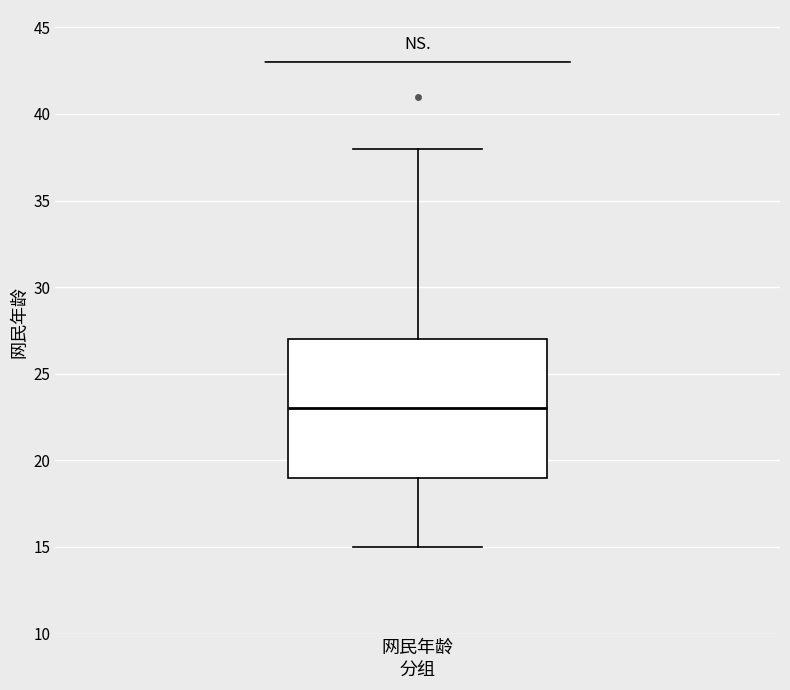

Read this box plot against the y-axis: the position of the median line, the range covered by the box, and the ends of both whiskers. The values are not printed on the chart, so give them approximately, as read against the axis.

median 23, box 19 to 27, whiskers 15 to 38